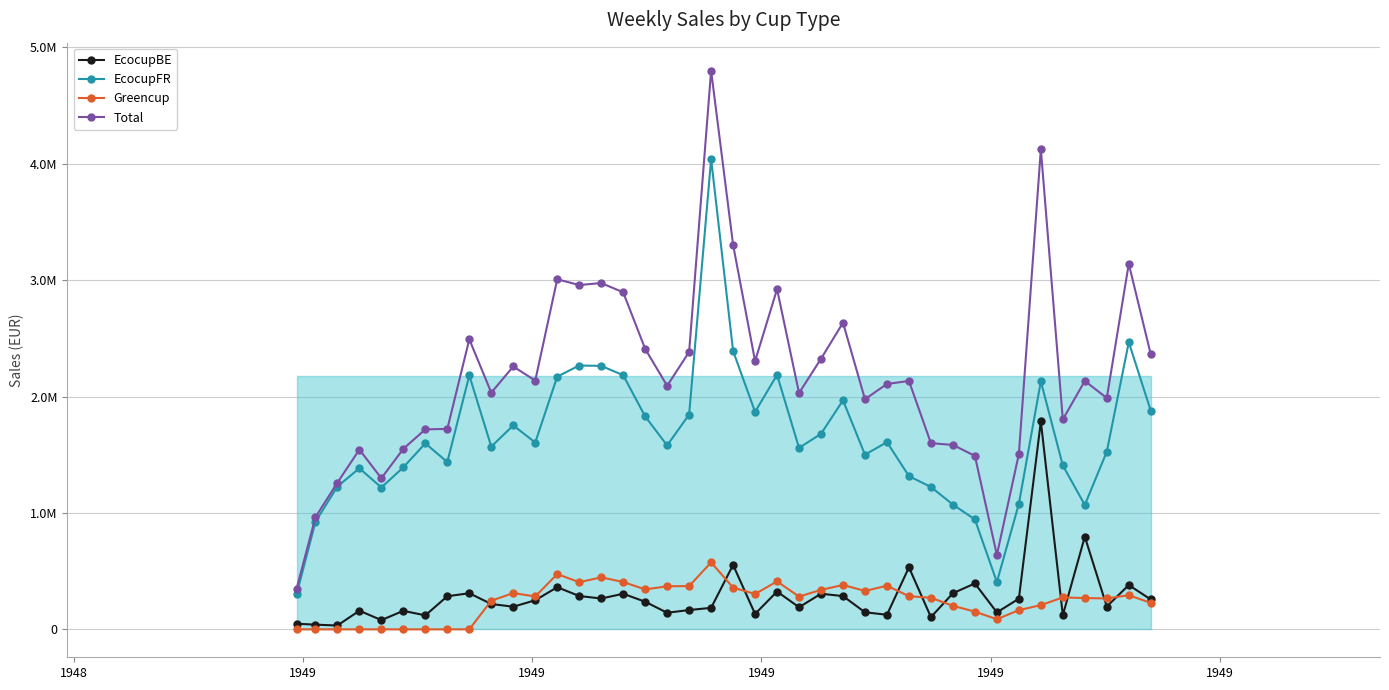

True or false: EcocupBE and Total cross at least once.

False